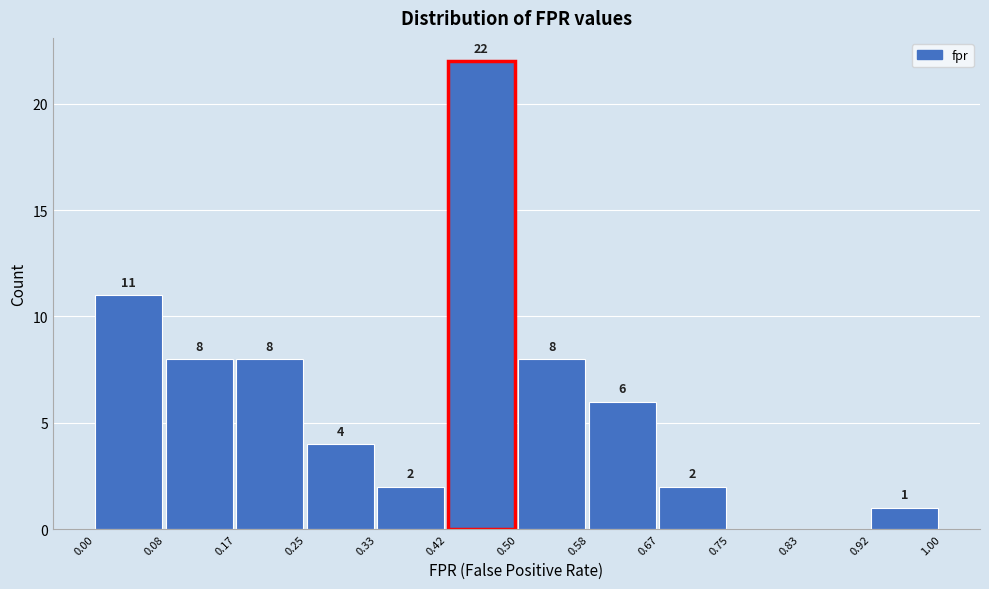

Over which range of the x-axis is the bar tallest?

0.42 to 0.50